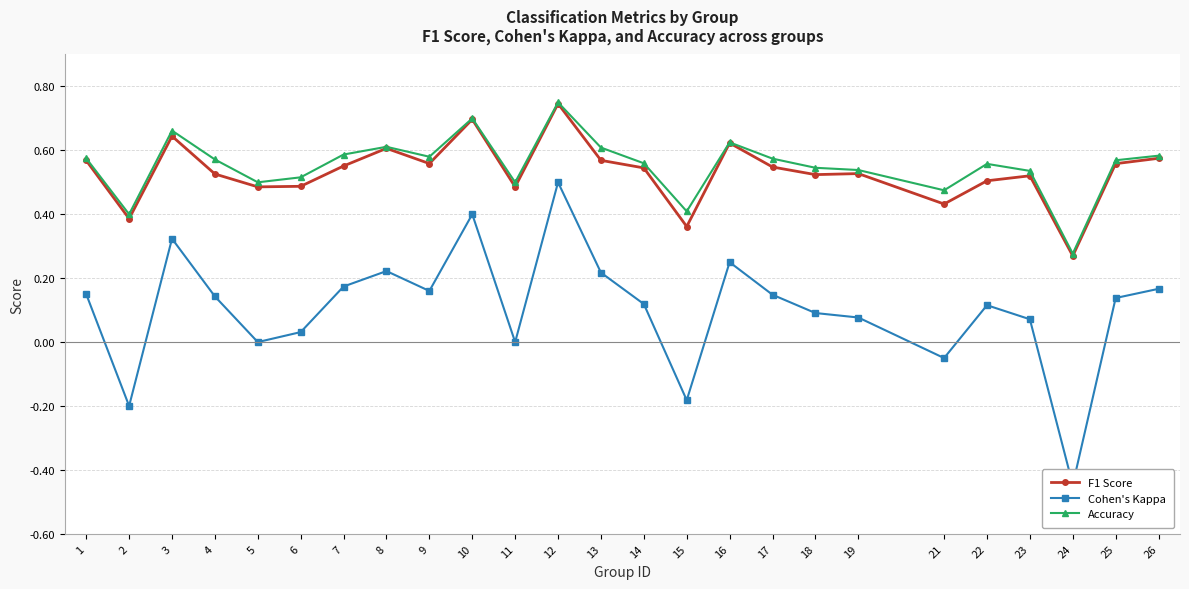

True or false: Accuracy has a value of 0.3 at 14.

False